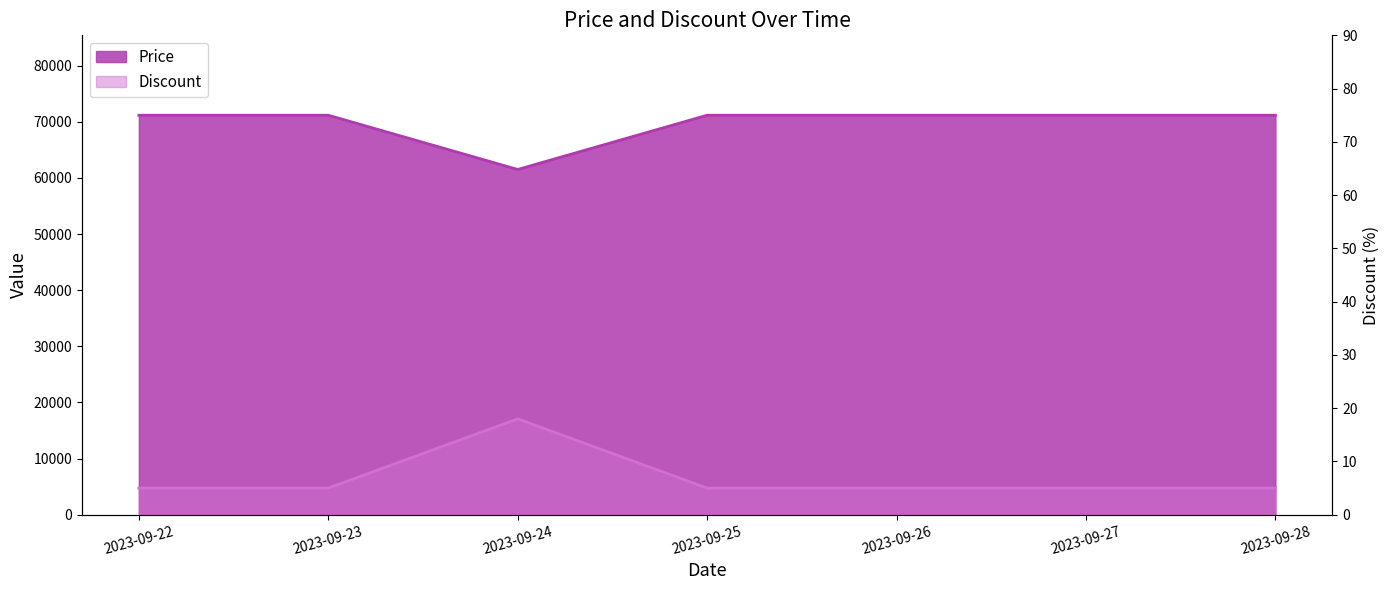

How many data points does each series have?

7